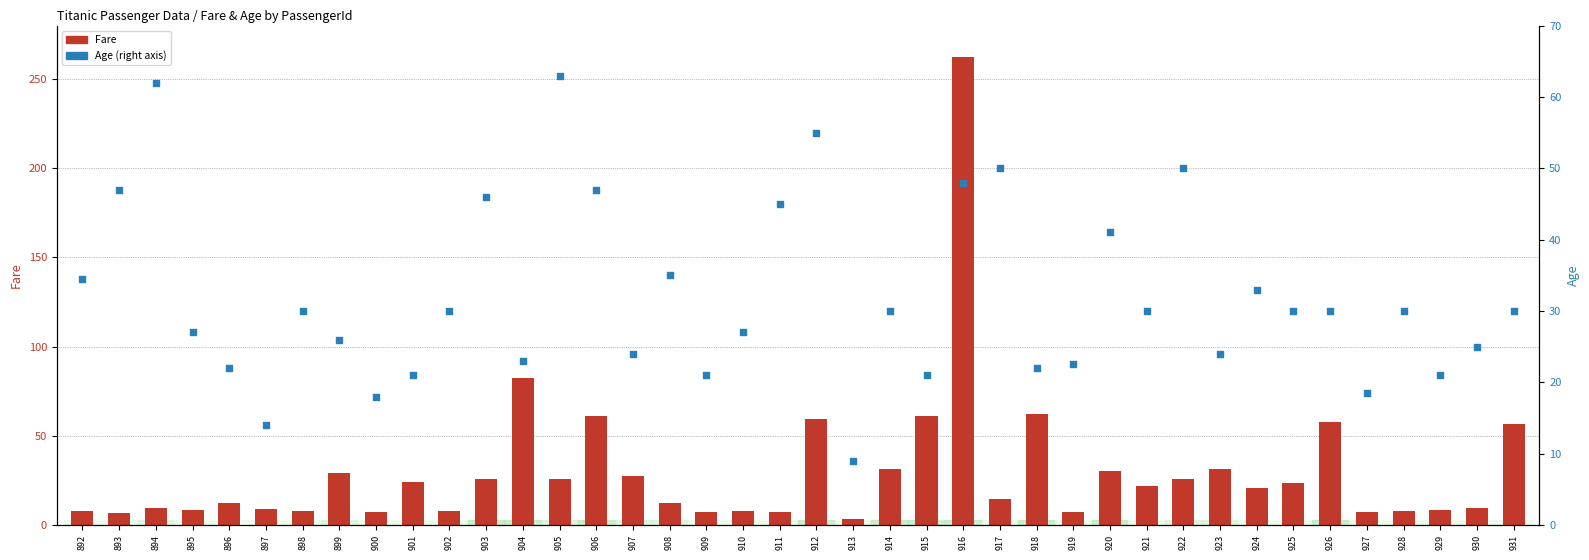

Is the value of Fare at 893 greater than the value of Age at 902?

No